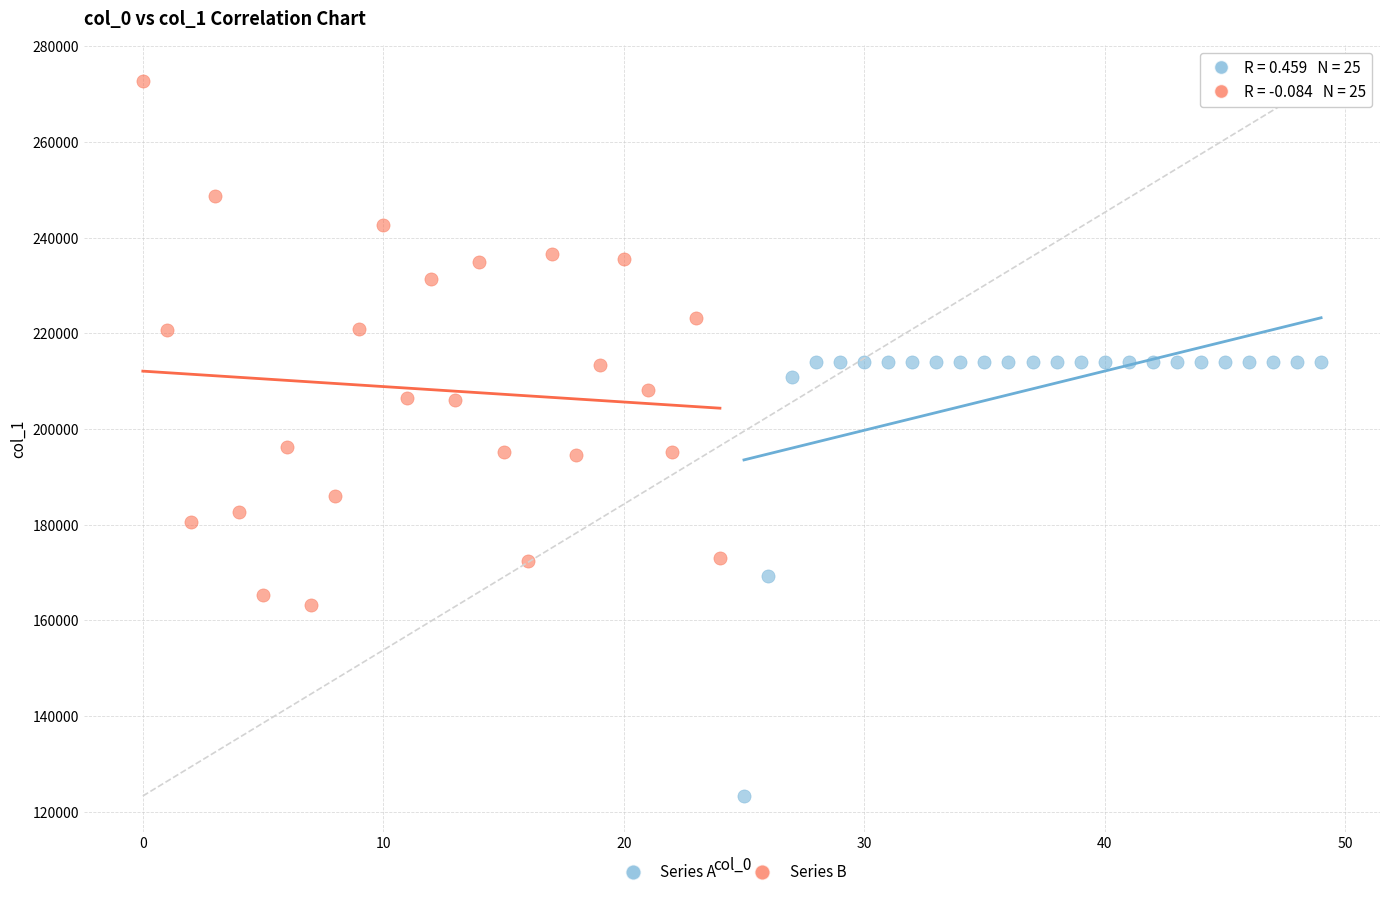

Which series contains the highest Y value?

Series B